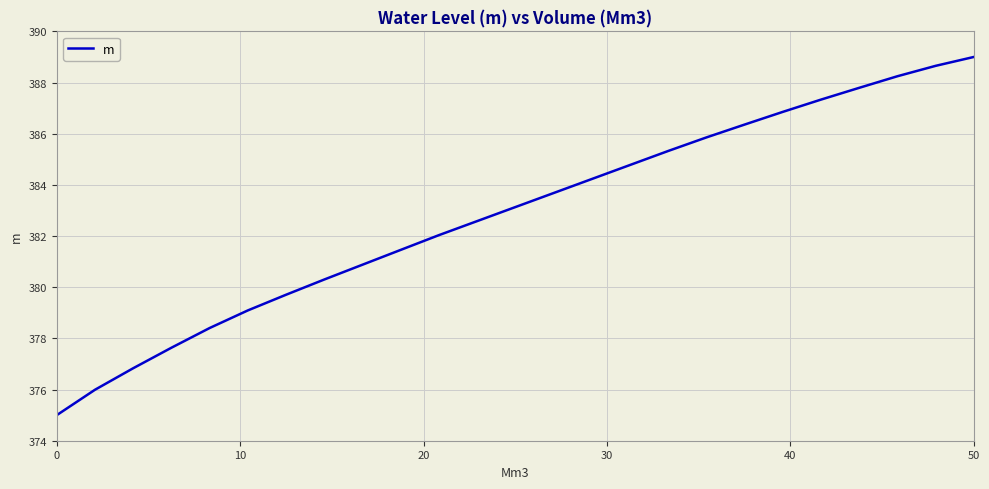

What is the greatest value displayed?

389.0